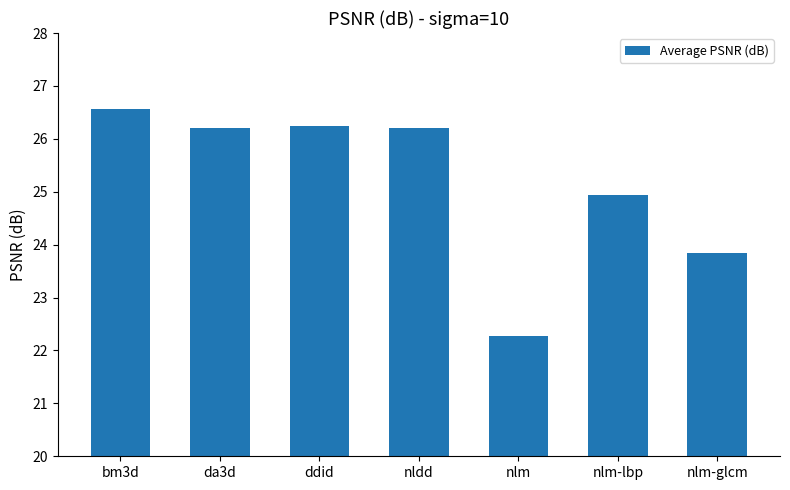

Reading left to right, what are all the values shown in this chart?

bm3d=26.6	da3d=26.2	ddid=26.2	nldd=26.2	nlm=22.3	nlm-lbp=24.9	nlm-glcm=23.8